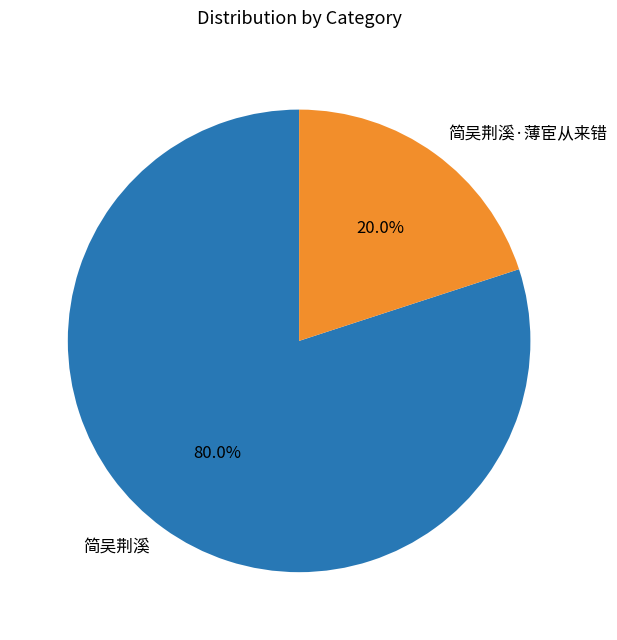

How many slices are in this pie chart?

2